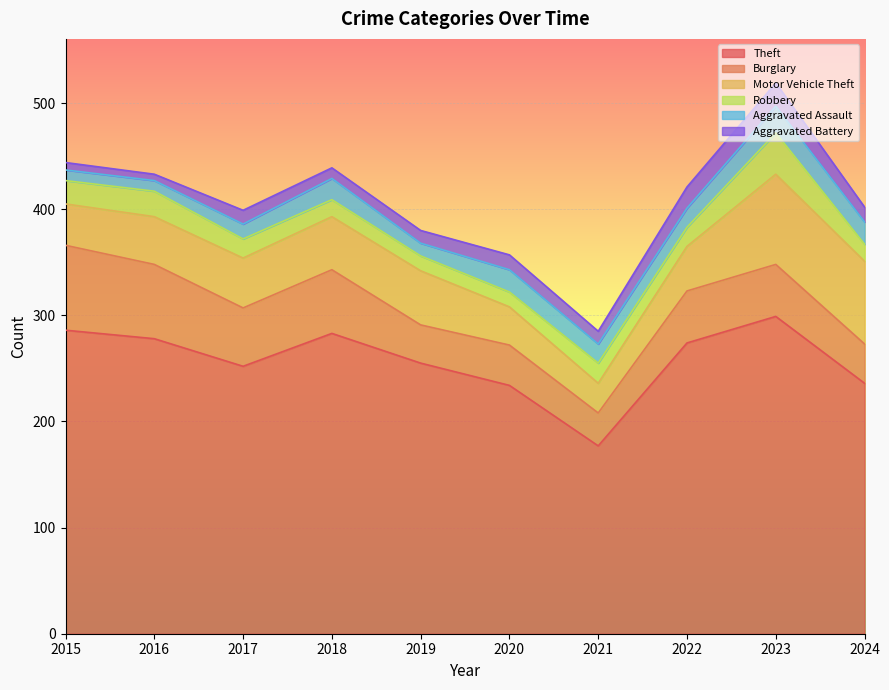

True or false: Theft and Robbery cross at least once.

False